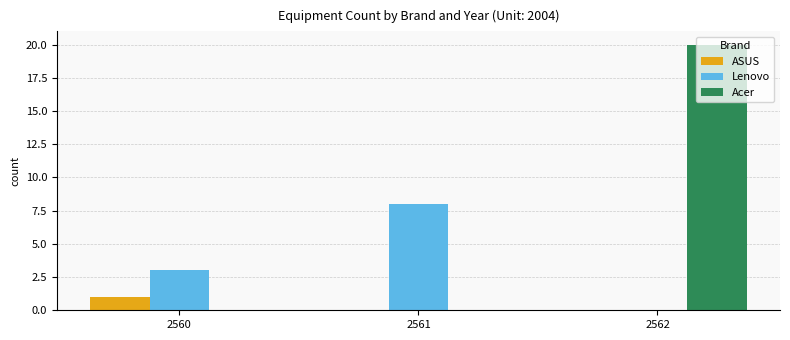

How many ASUS values are between 0 and 1?

3